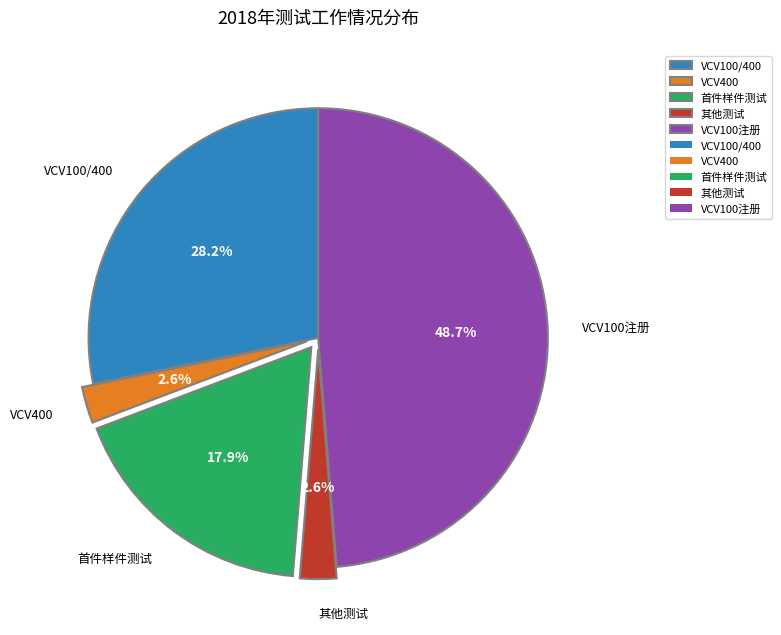

Which category has the biggest portion of the pie?

VCV100注册